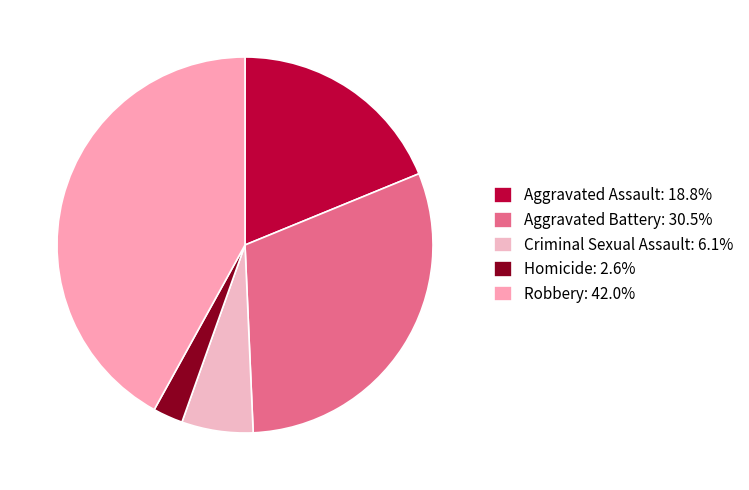

Do Aggravated Assault and Homicide together represent more than half of the pie?

No